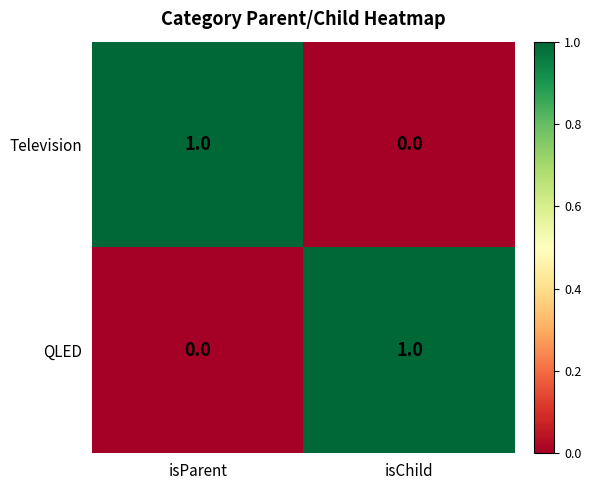

At how many categories does at least one series exceed 0?

2